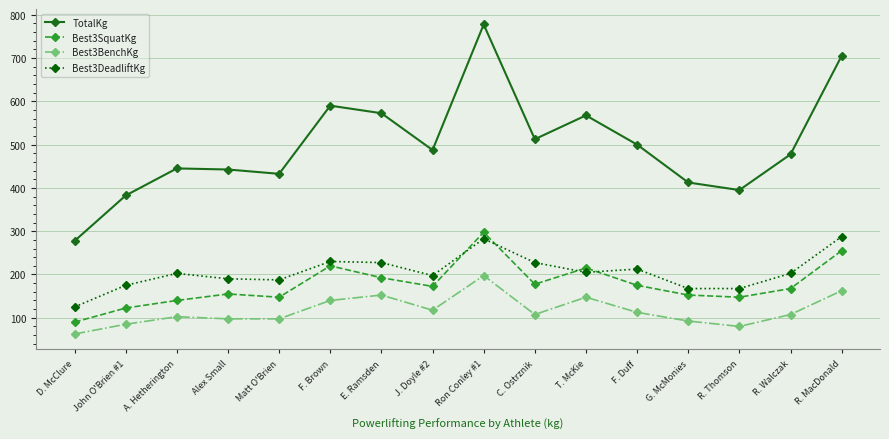

What value does the Best3BenchKg series have at R. Thomson?

80.0